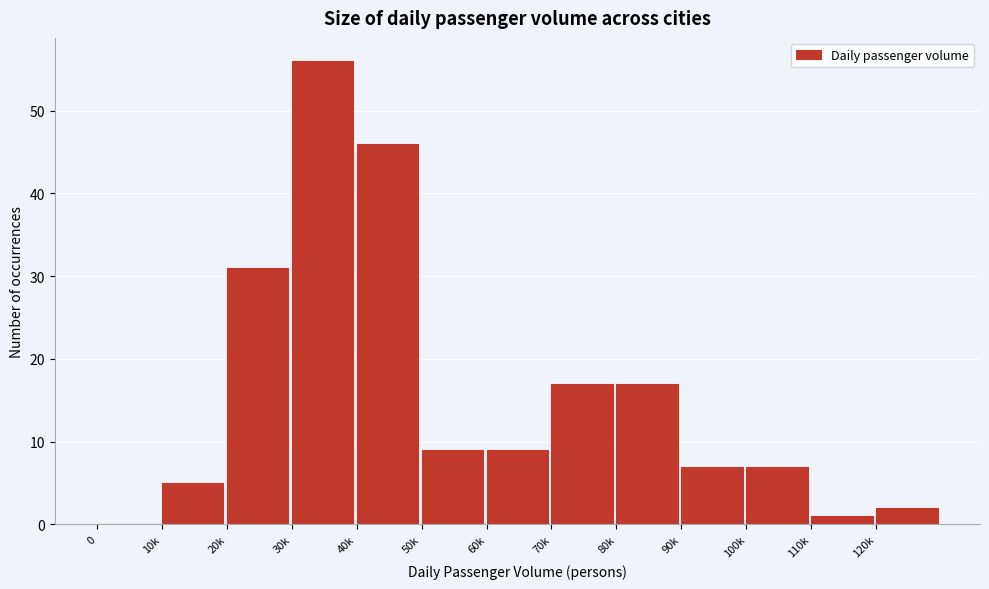

Reading left to right, list all the values displayed in this chart.

0=0	10k=5	20k=31	30k=56	40k=46	50k=9	60k=9	70k=17	80k=17	90k=7	100k=7	110k=1	120k=2